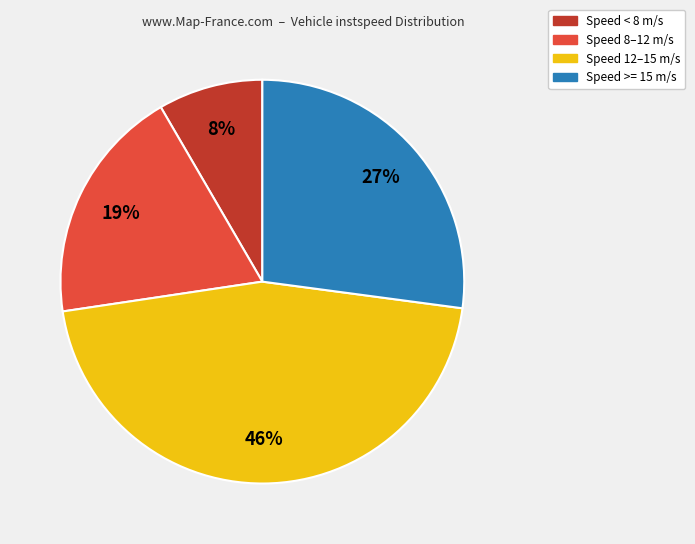

What percentage is the Speed >= 15 m/s slice, to the nearest percent?

27%